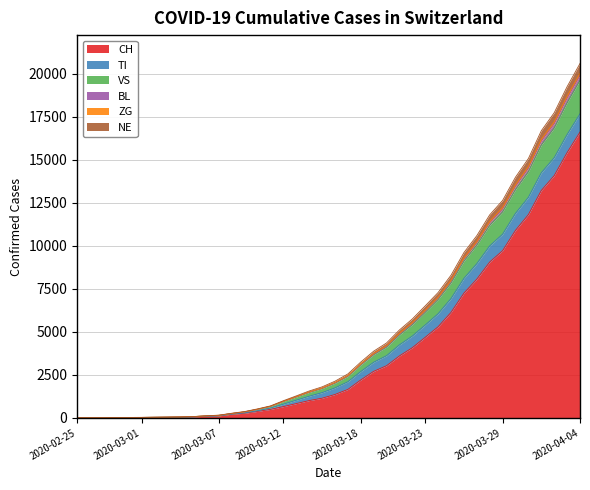

Which category has the highest value in the CH series?

2020-04-04